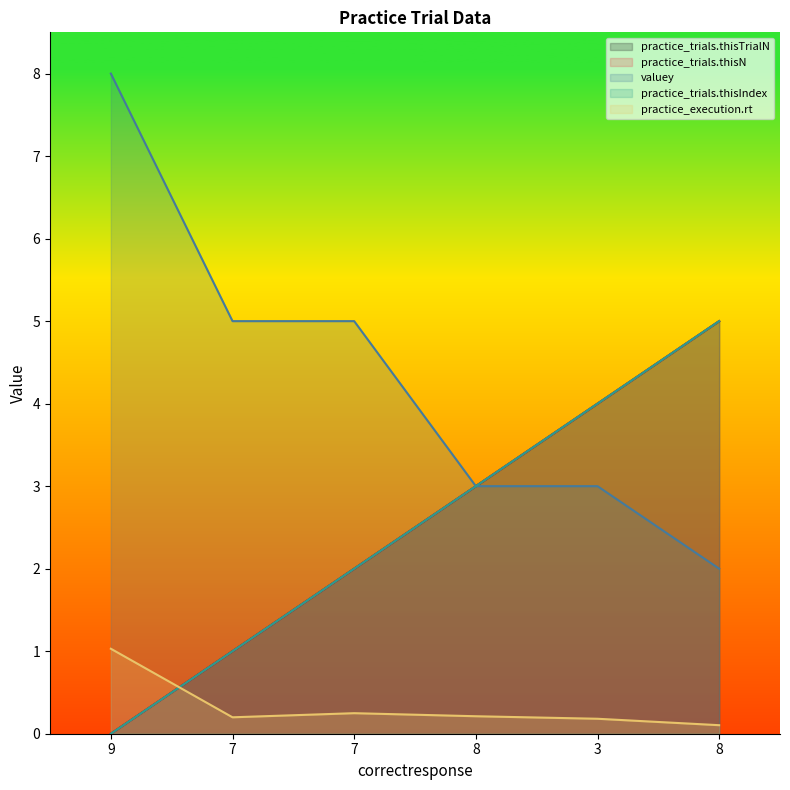

What is the approximate value of practice_trials.thisN at 3?

4.0